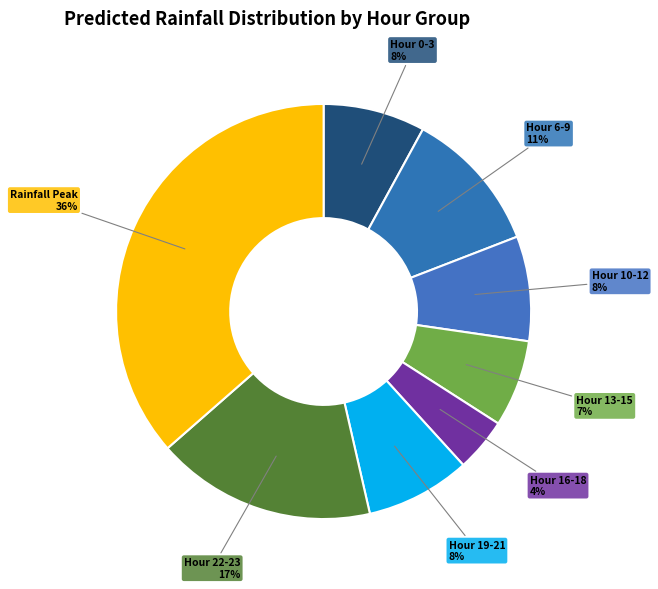

How many slices are in this pie chart?

8